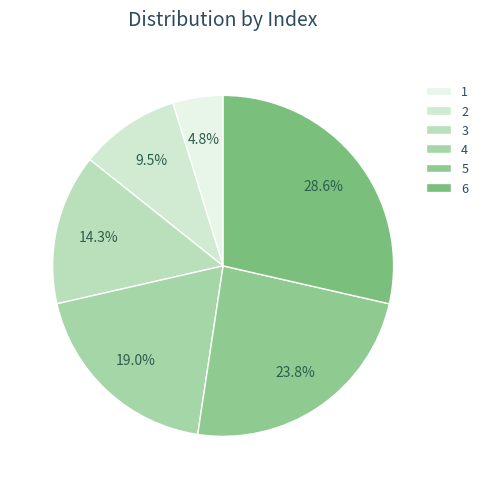

How many segments does this pie chart have?

6